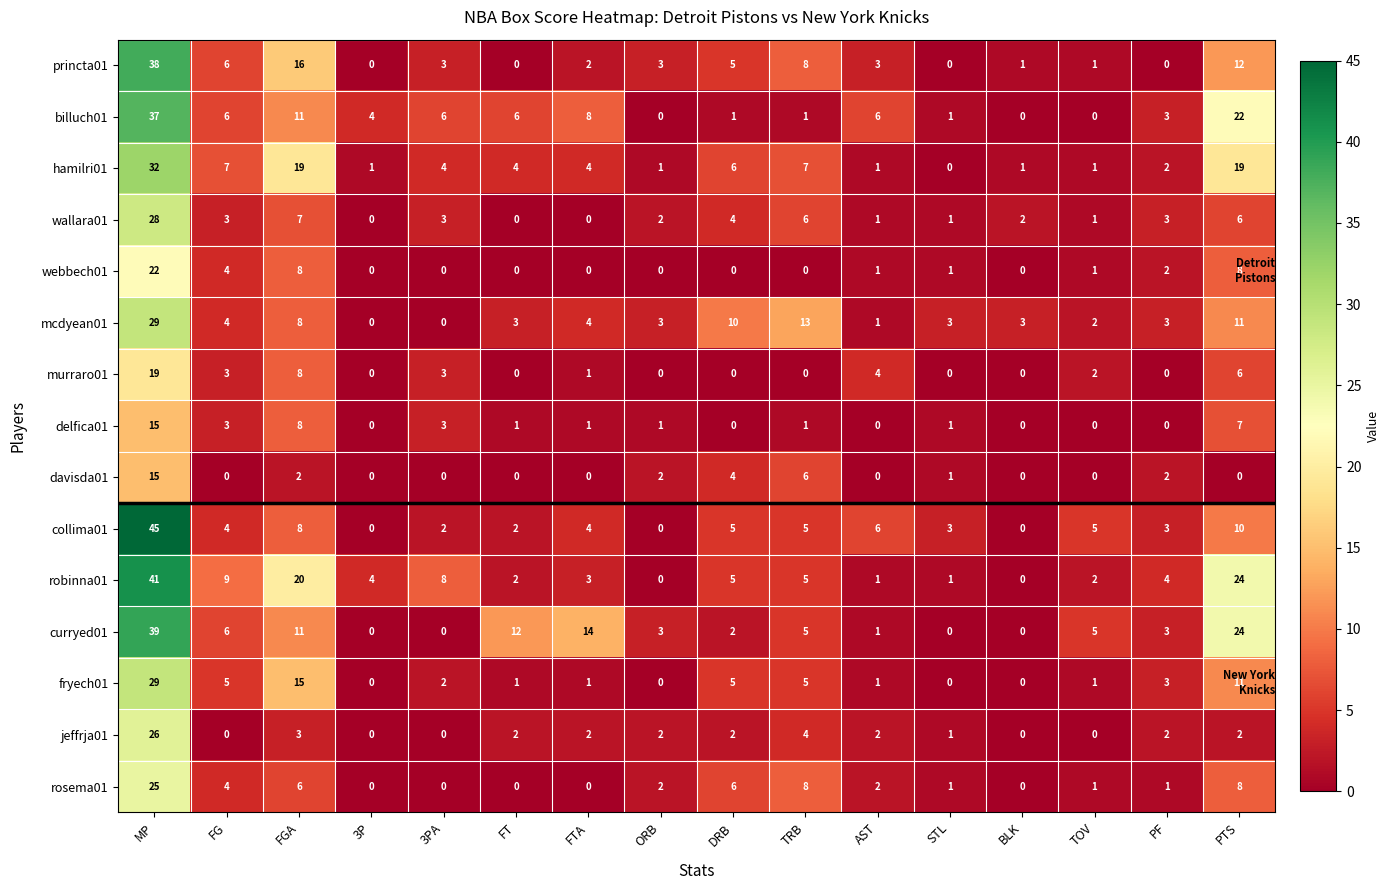

Is it true that hamilri01 equals 1 at TOV?

True